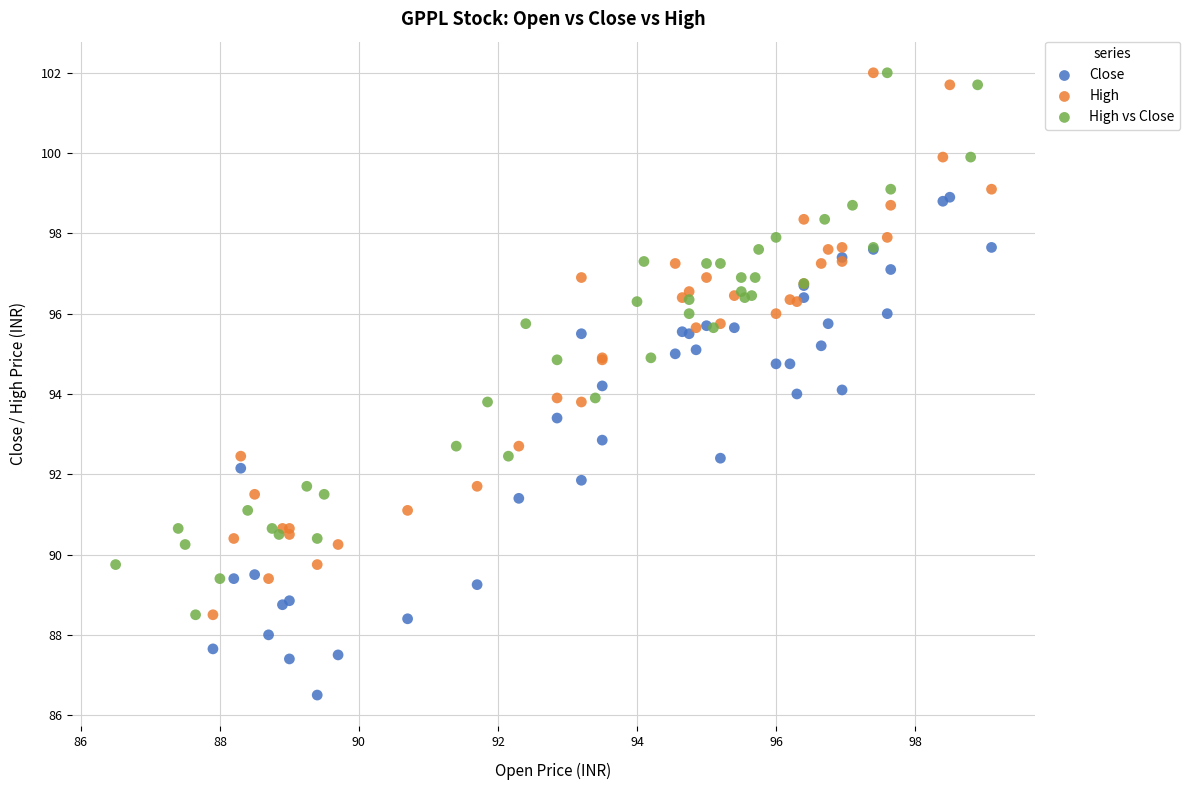

Which series reaches the minimum Y coordinate?

Close